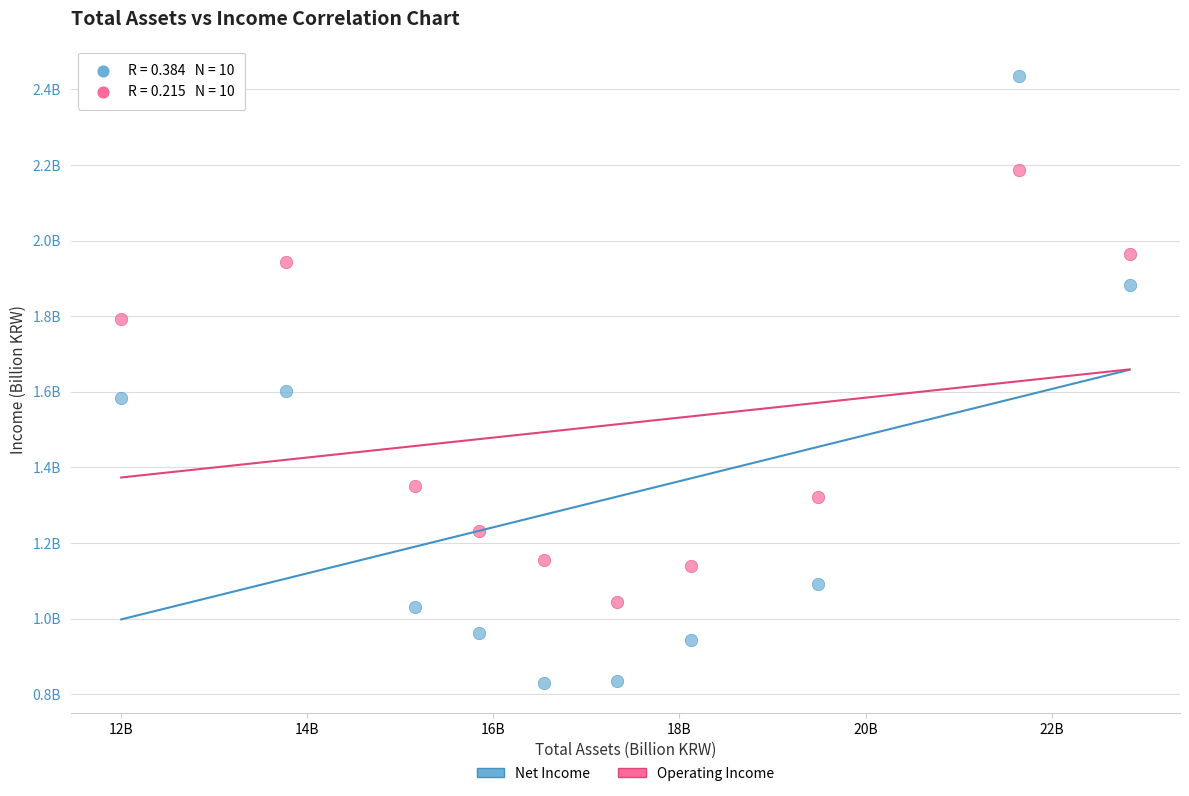

Which series contains the highest Y value?

Net Income